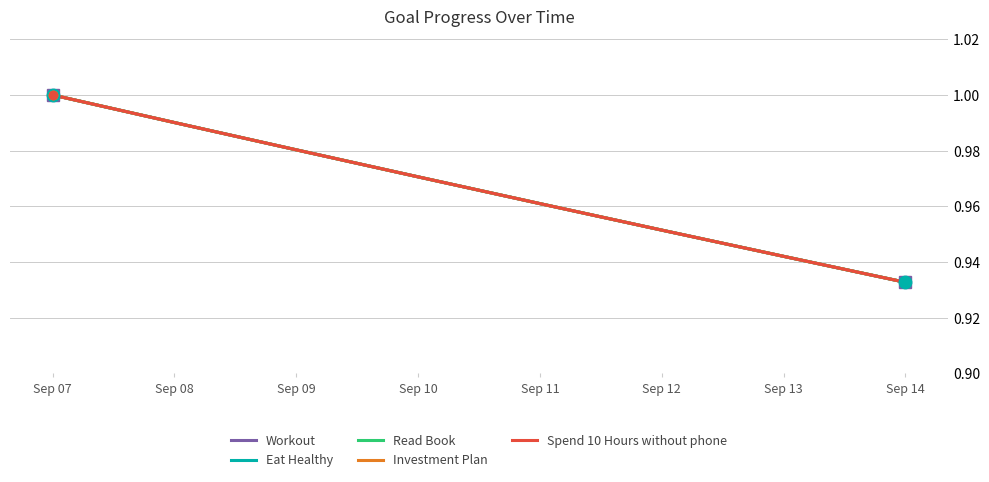

Does the chart have visible grid lines?

Yes